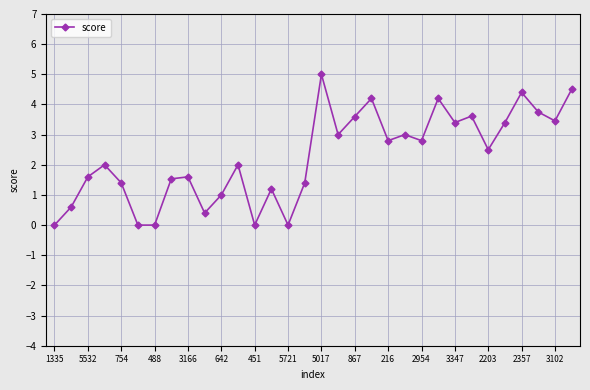

True or false: there are more than 0 points higher than both neighbors.

True